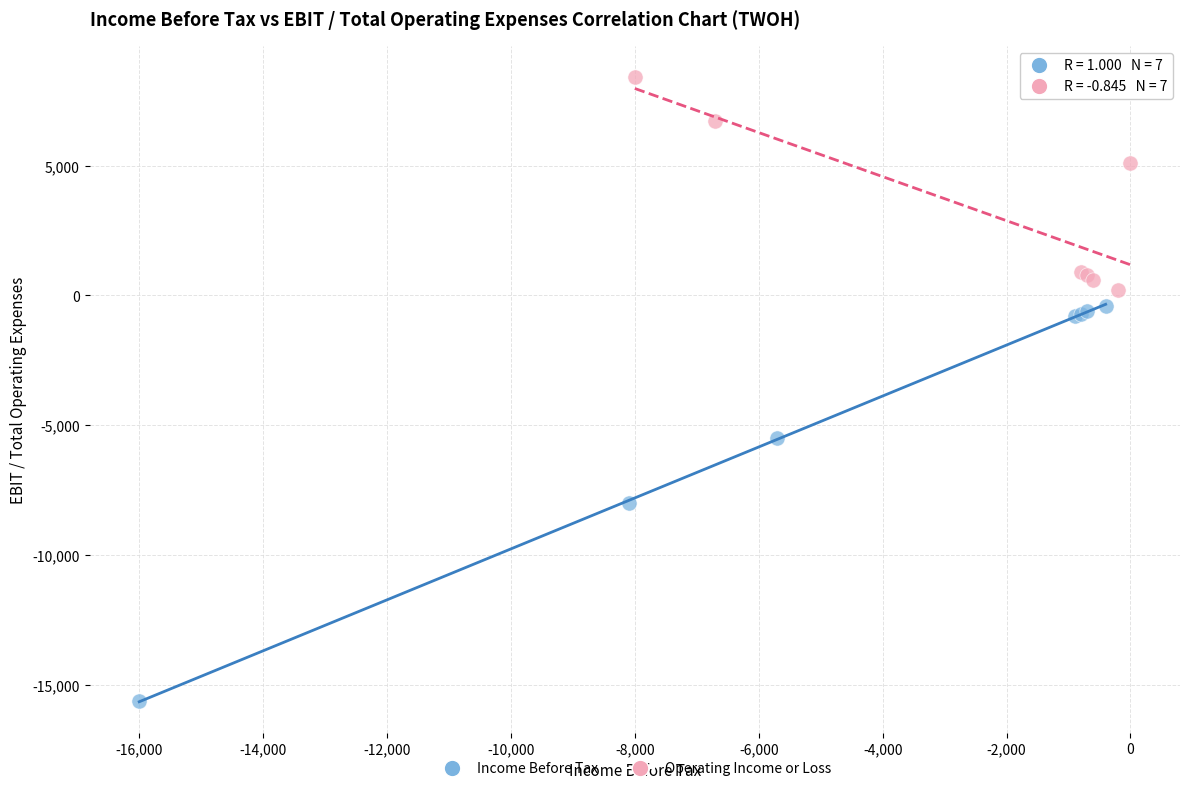

Which series contains the highest Y value?

Operating Income or Loss